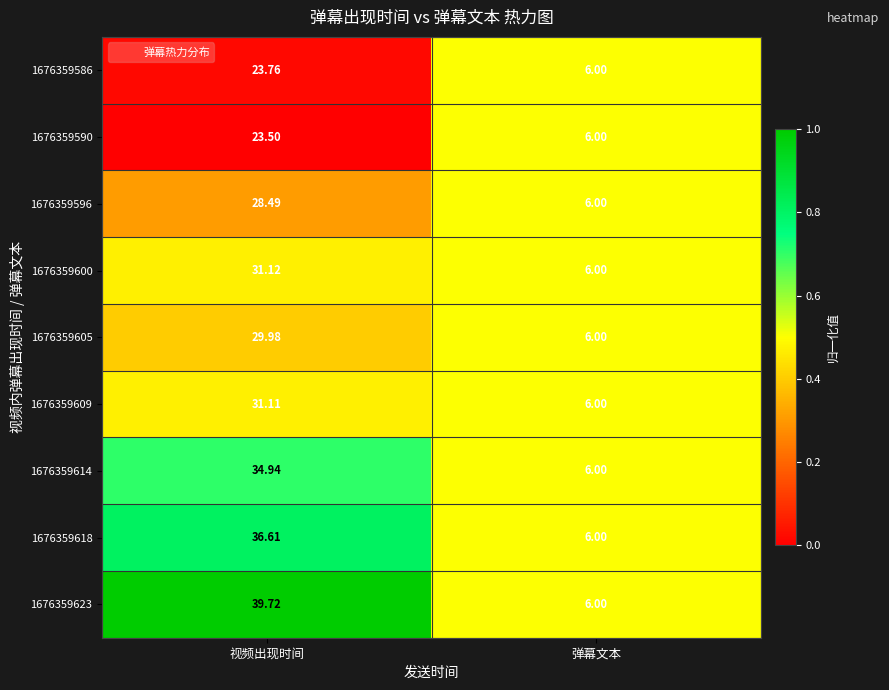

At which label is 1676359600 closest to 18?

弹幕文本